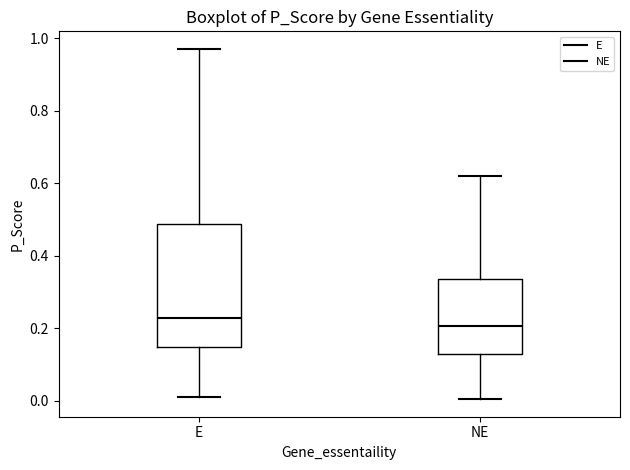

Where is the lower edge of the box for NE on the y-axis? The values are not printed on the chart, so give them approximately, as read against the axis.

0.12